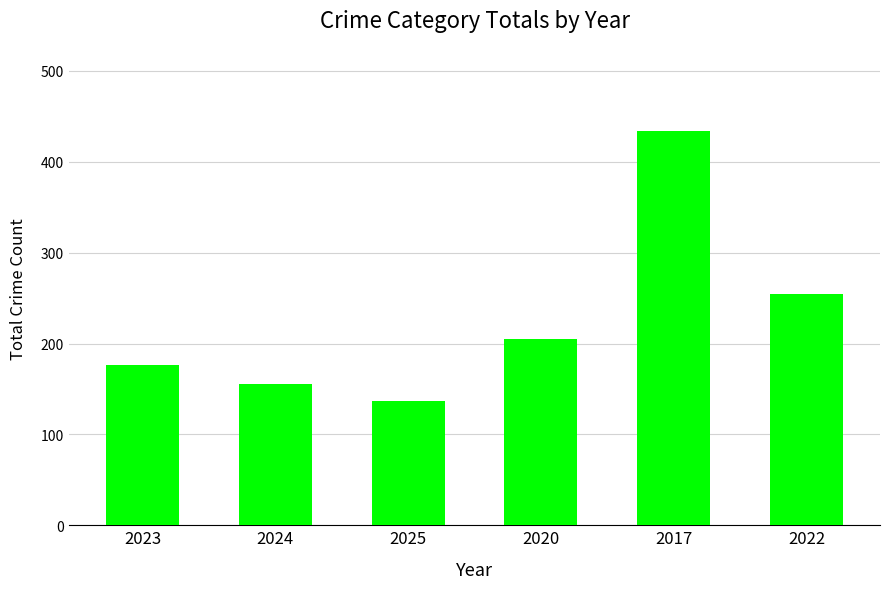

Read the value at 2023.

176